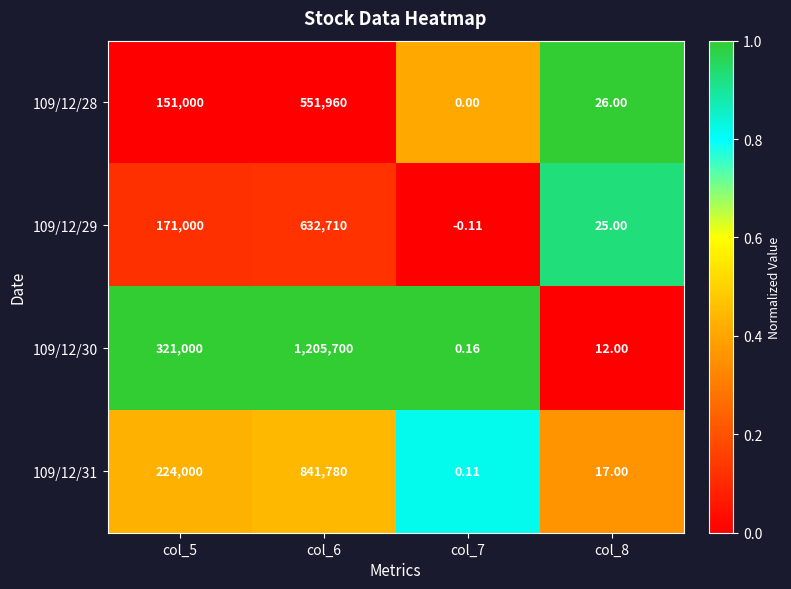

Is the value of 109/12/29 at col_5 greater than the value of 109/12/30 at col_7?

Yes